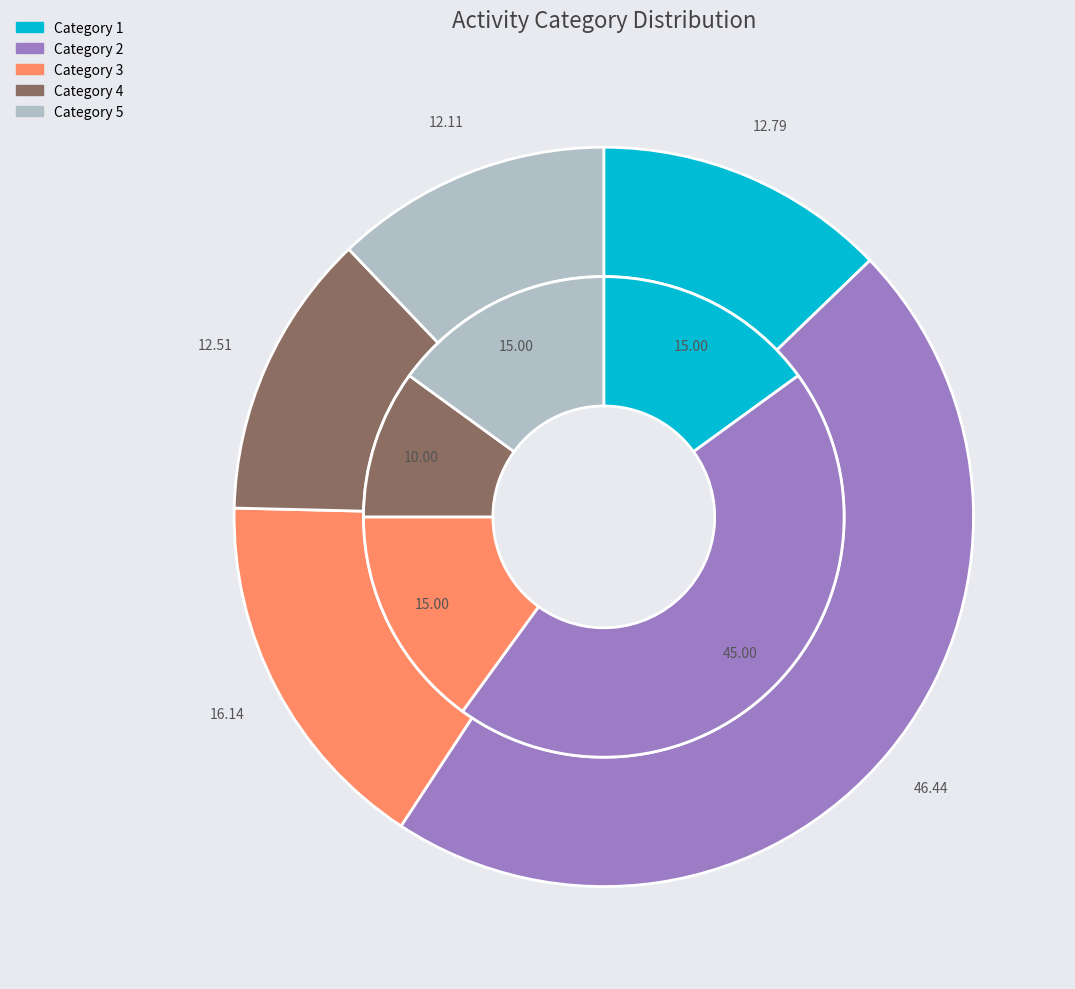

How many segments does this pie chart have?

5